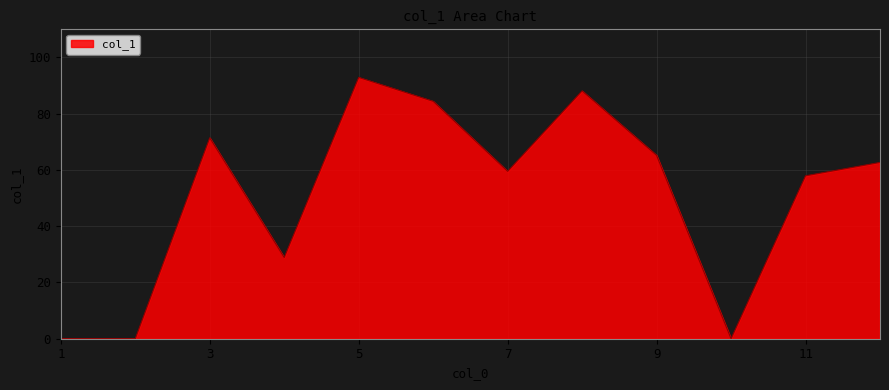

What is the average value?

50.9